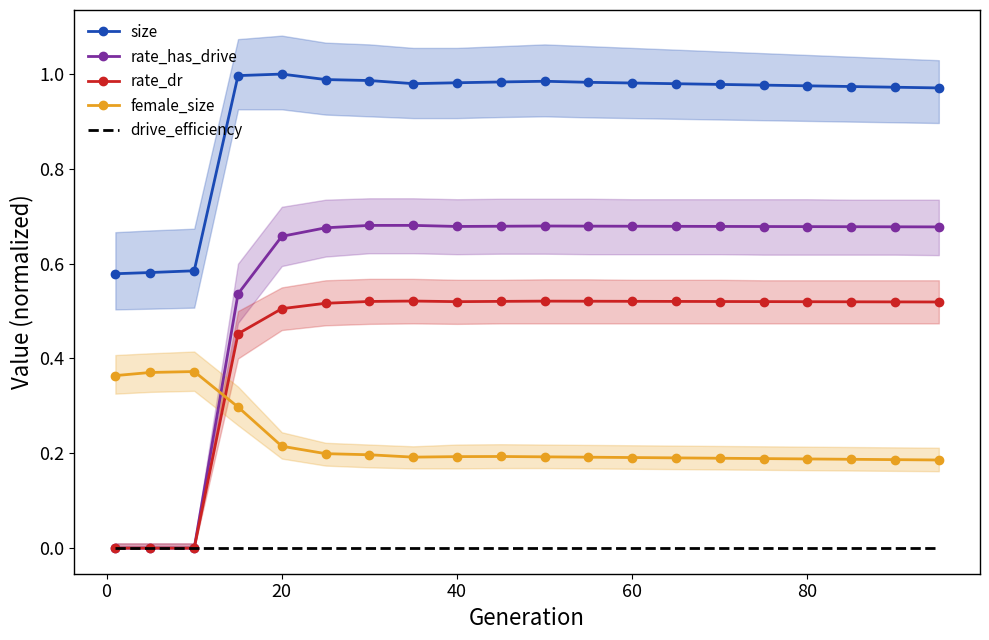

The value of female_size at 40 is 0.1. True or false?

False